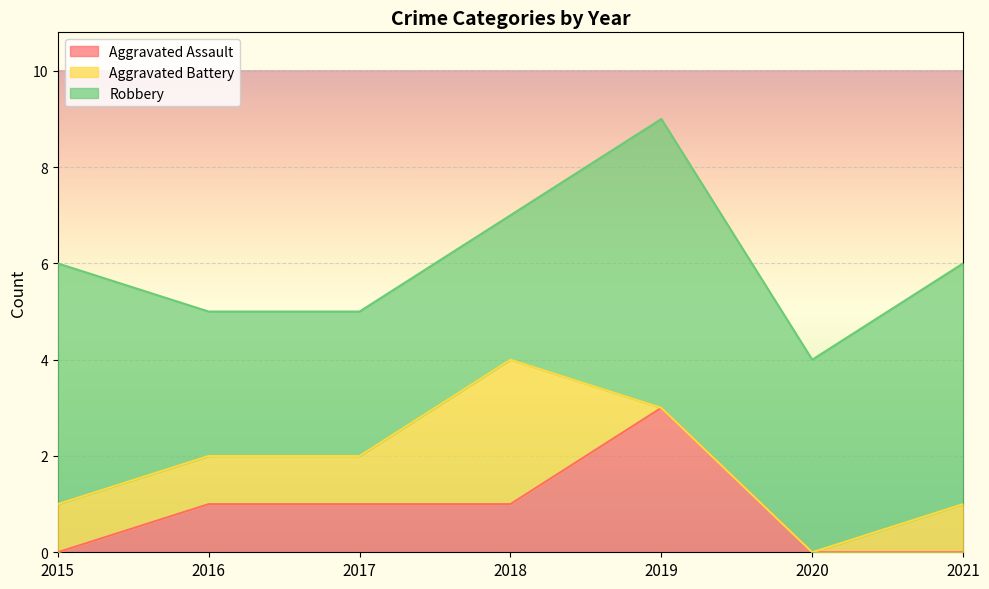

Is it true that Robbery equals 1 at 2017?

False